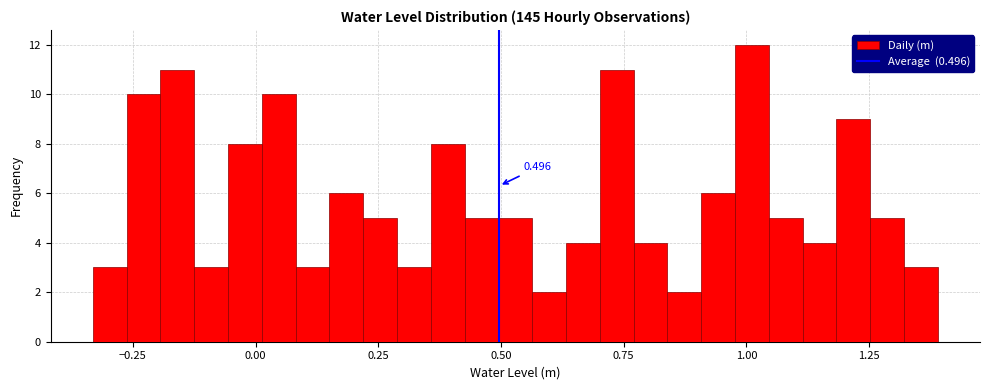

Around what value on the x-axis is the tallest bar? Give the approximate position of its centre, as read against the axis.

1.00